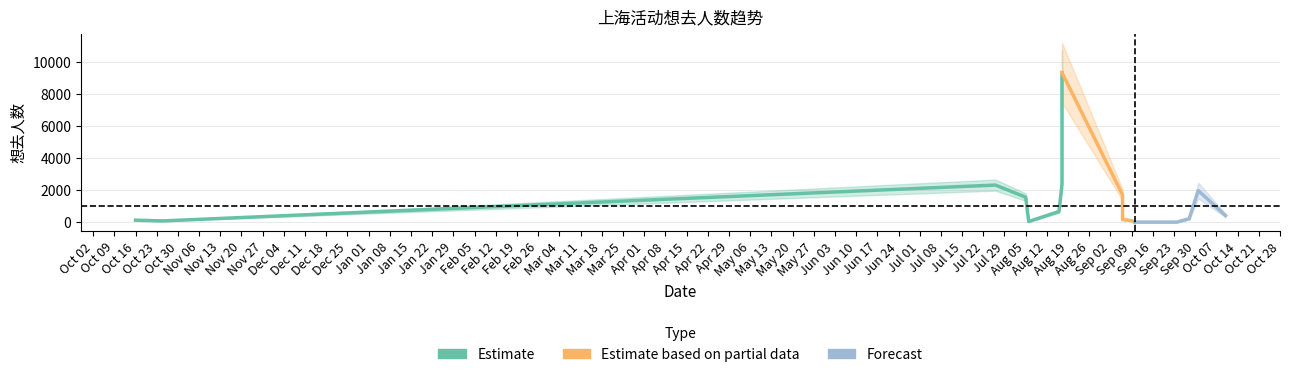

Is it true that the value at 2024-09-06 is 851?

False